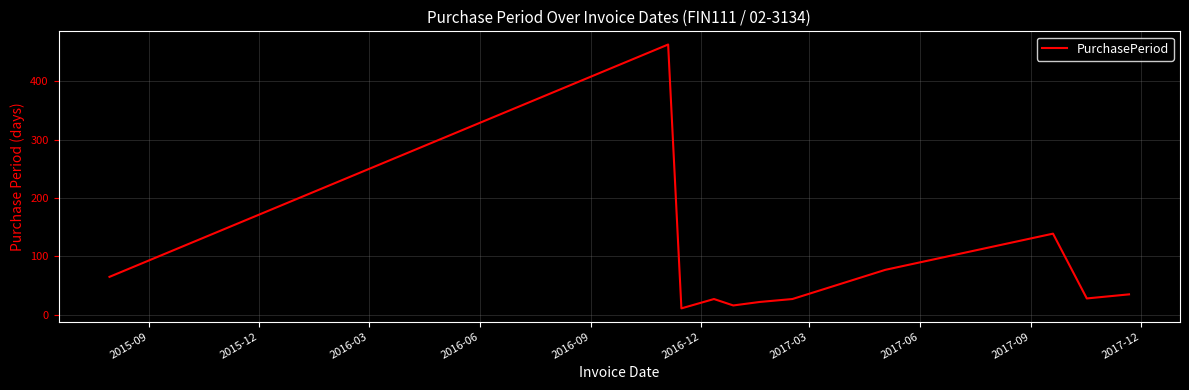

How many lines are shown in the chart?

1